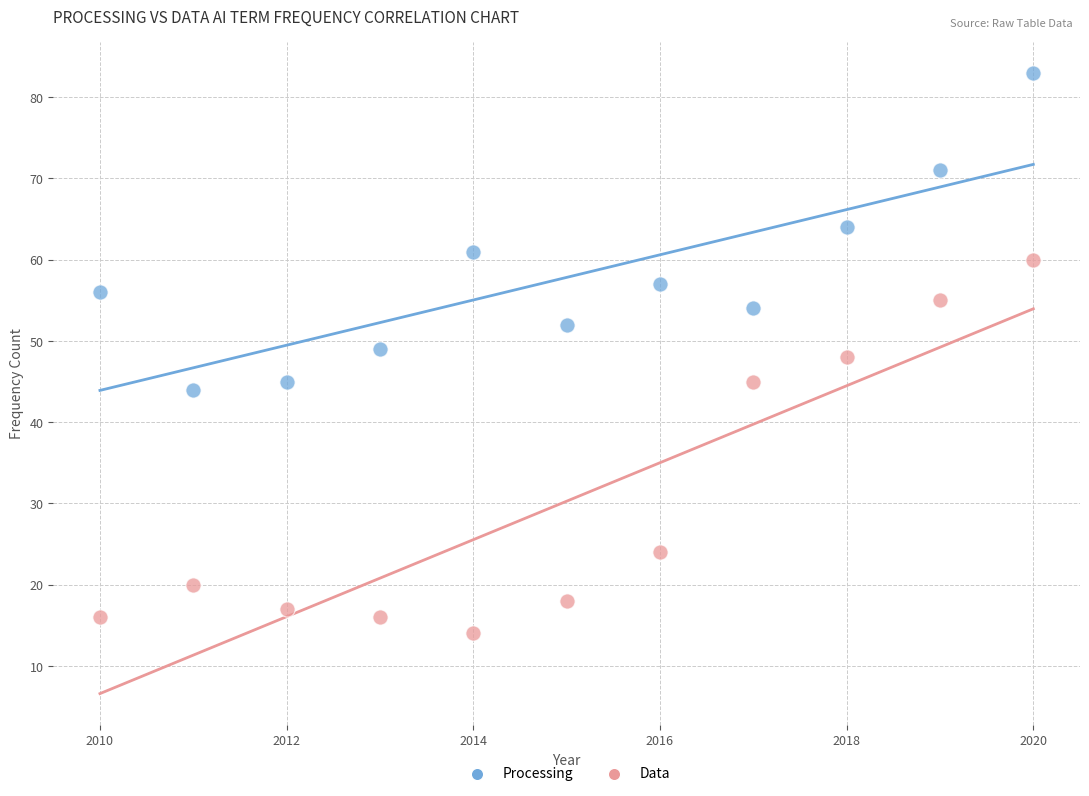

Which series reaches the maximum Y coordinate?

Processing